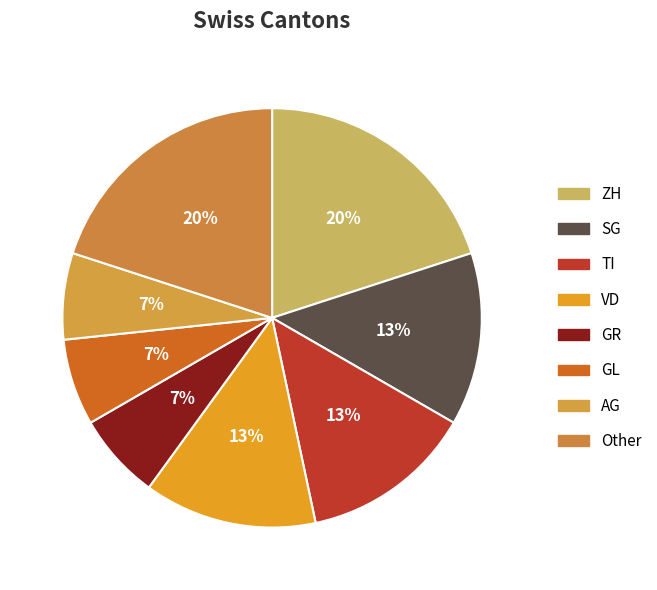

How many slices are in this pie chart?

8